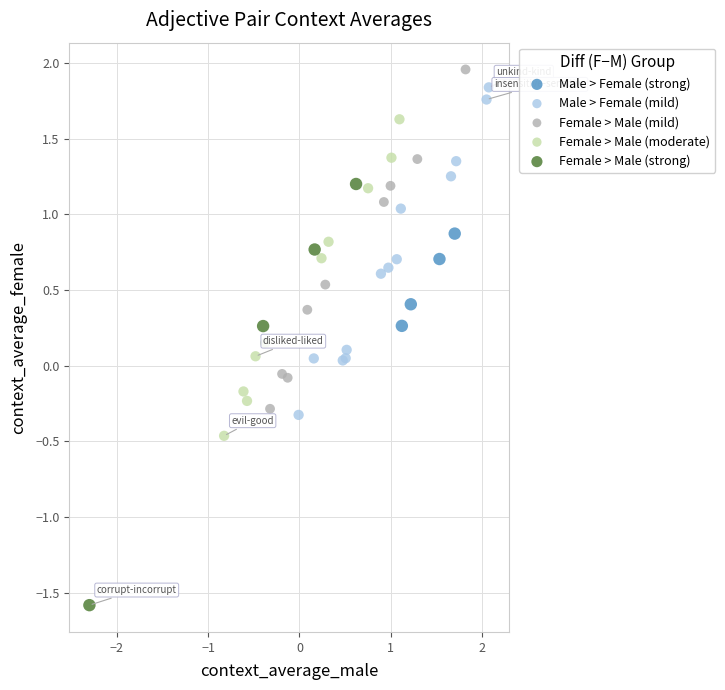

Which series has the widest spread of Y values?

Female > Male (strong)